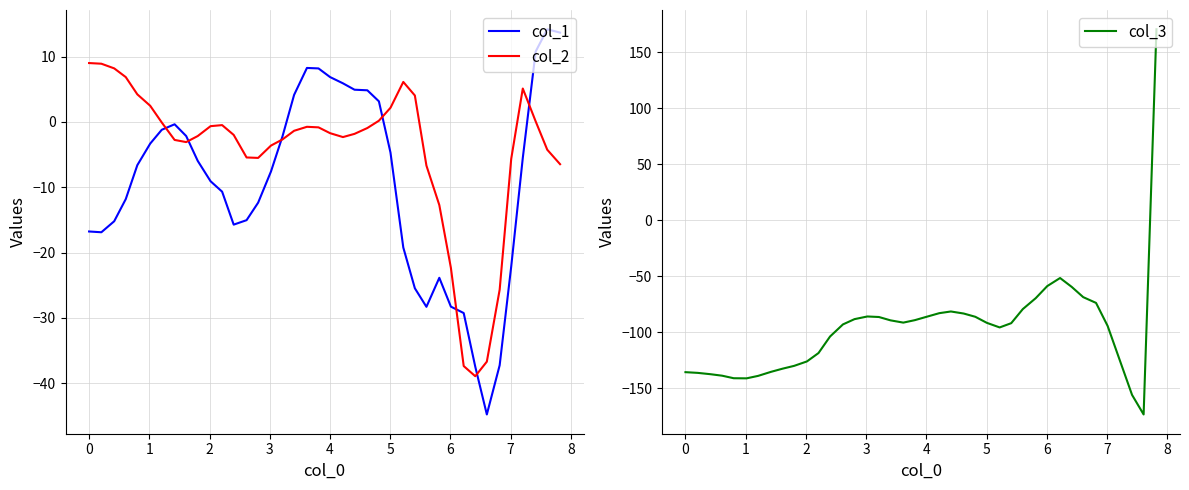

Does the chart have visible grid lines?

Yes